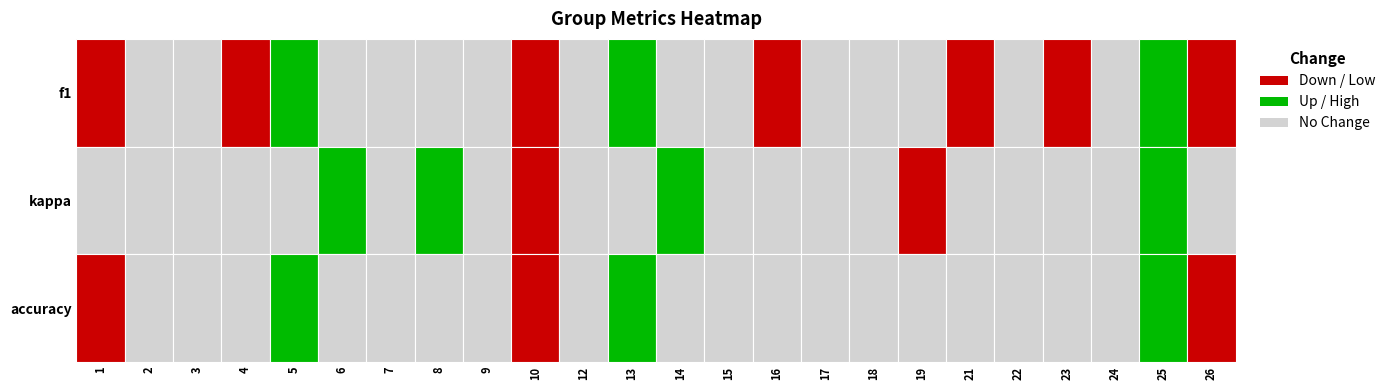

List the series in order of their peak value, highest first.

1, 2, 3